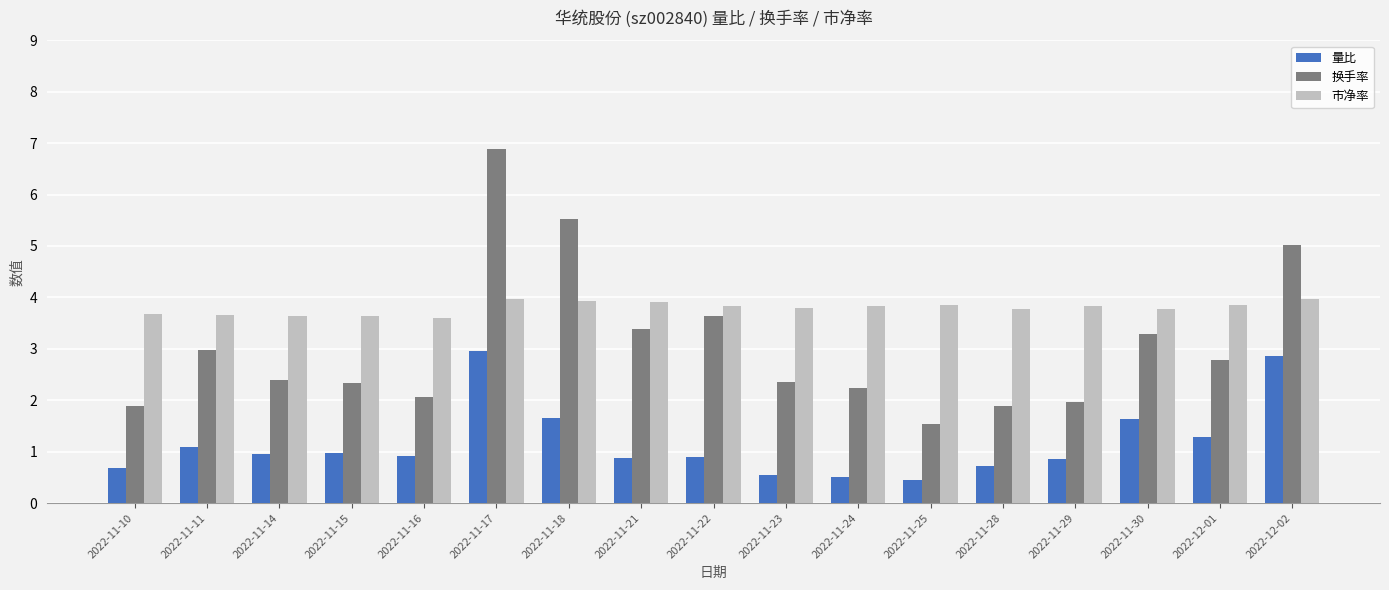

At 2022-11-23, list the series in order from smallest to largest.

量比, 换手率, 市净率